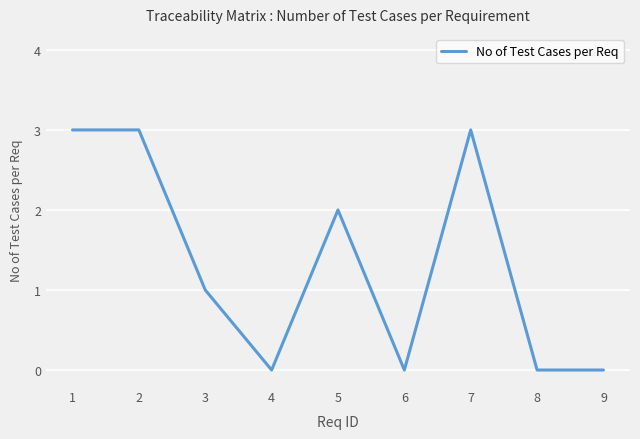

Where is the first local minimum?

4